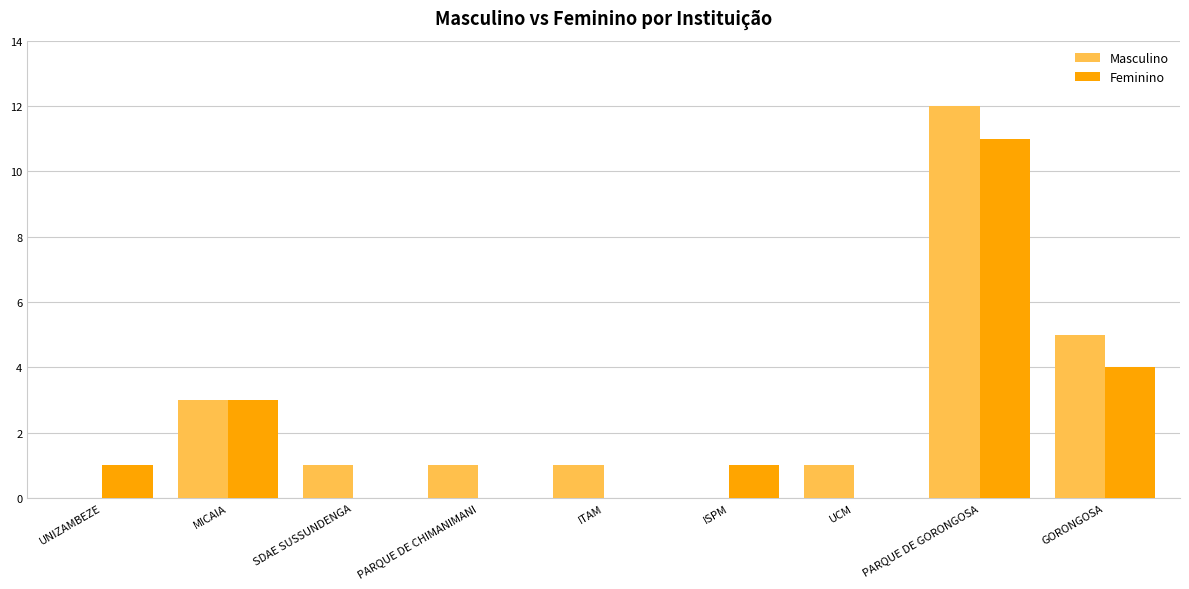

Count the number of categories in the chart.

9